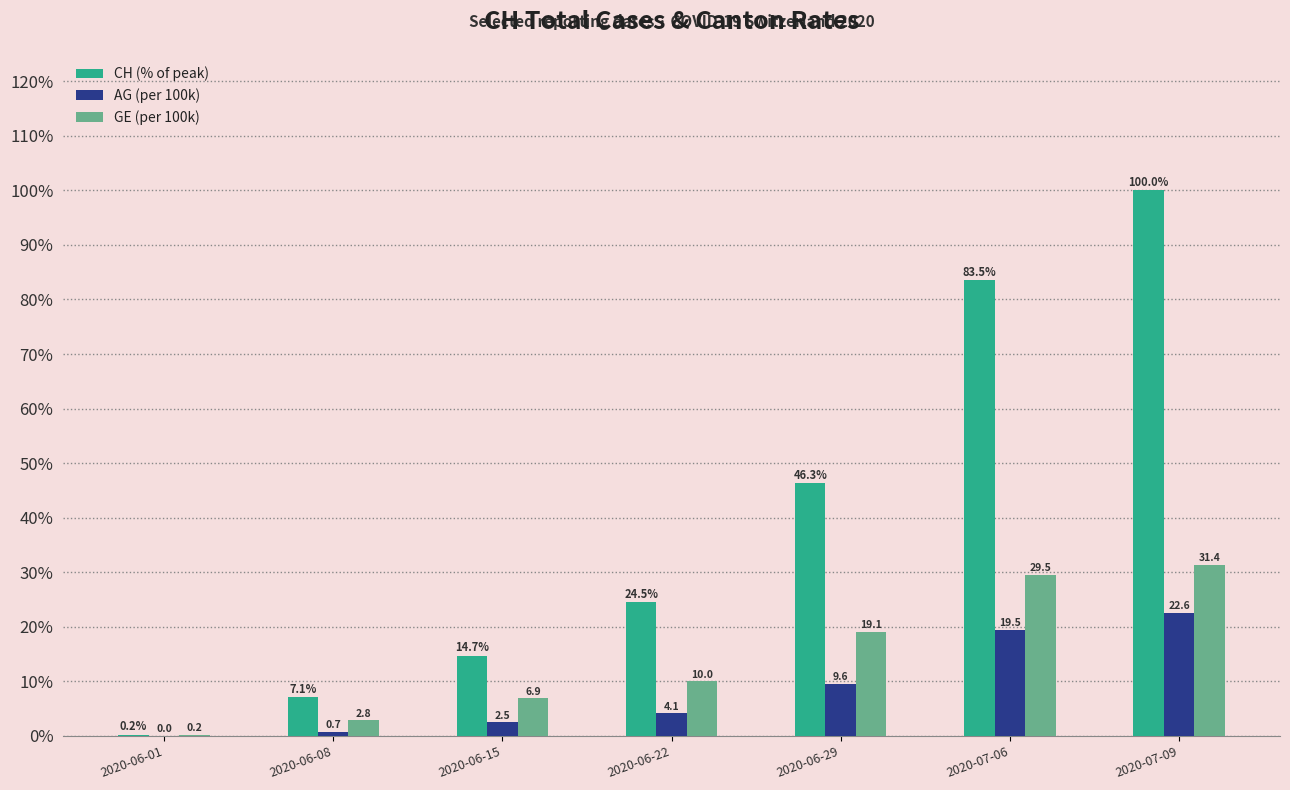

Reading right to left, transcribe all the data shown in this chart.

CH (% of peak): 2020-07-09=100.0	2020-07-06=83.5	2020-06-29=46.3	2020-06-22=24.5	2020-06-15=14.7	2020-06-08=7.1	2020-06-01=0.2
AG (per 100k): 2020-07-09=22.6	2020-07-06=19.5	2020-06-29=9.6	2020-06-22=4.1	2020-06-15=2.5	2020-06-08=0.7	2020-06-01=0.0
GE (per 100k): 2020-07-09=31.4	2020-07-06=29.5	2020-06-29=19.1	2020-06-22=10.0	2020-06-15=6.9	2020-06-08=2.8	2020-06-01=0.2